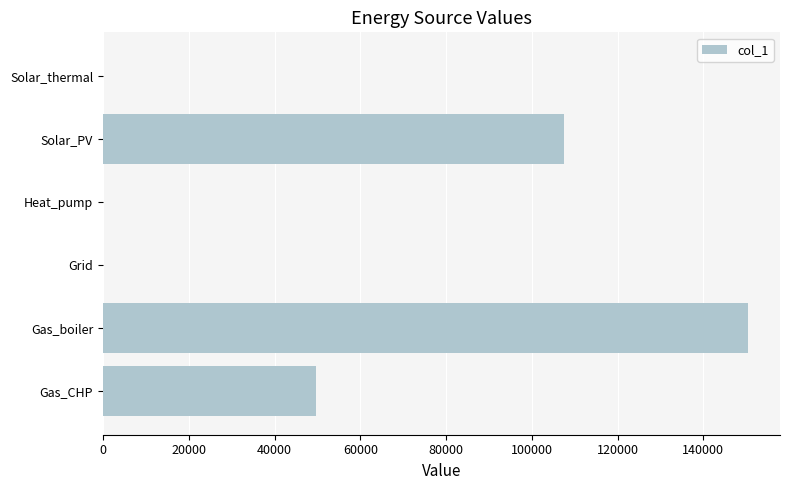

The chart shows a value of 150341.7 at Gas_boiler. True or false?

True